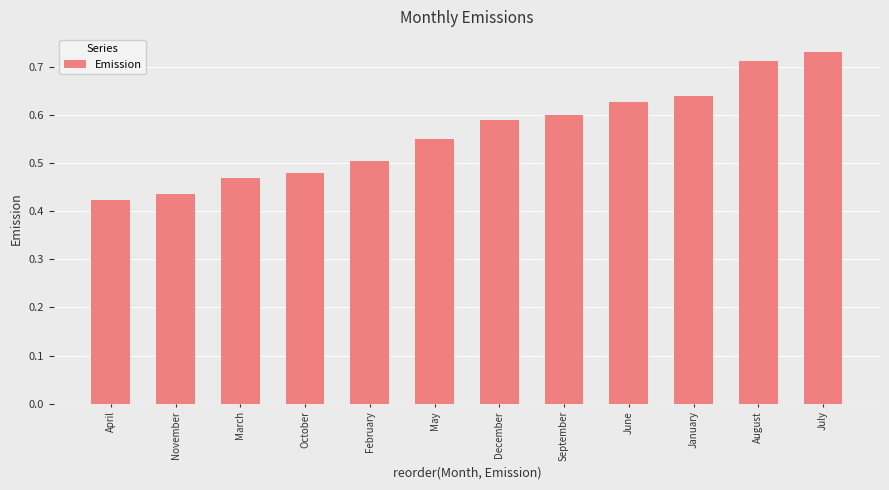

Rank the categories by value from lowest to highest.

April, November, March, October, February, May, December, September, June, January, August, July